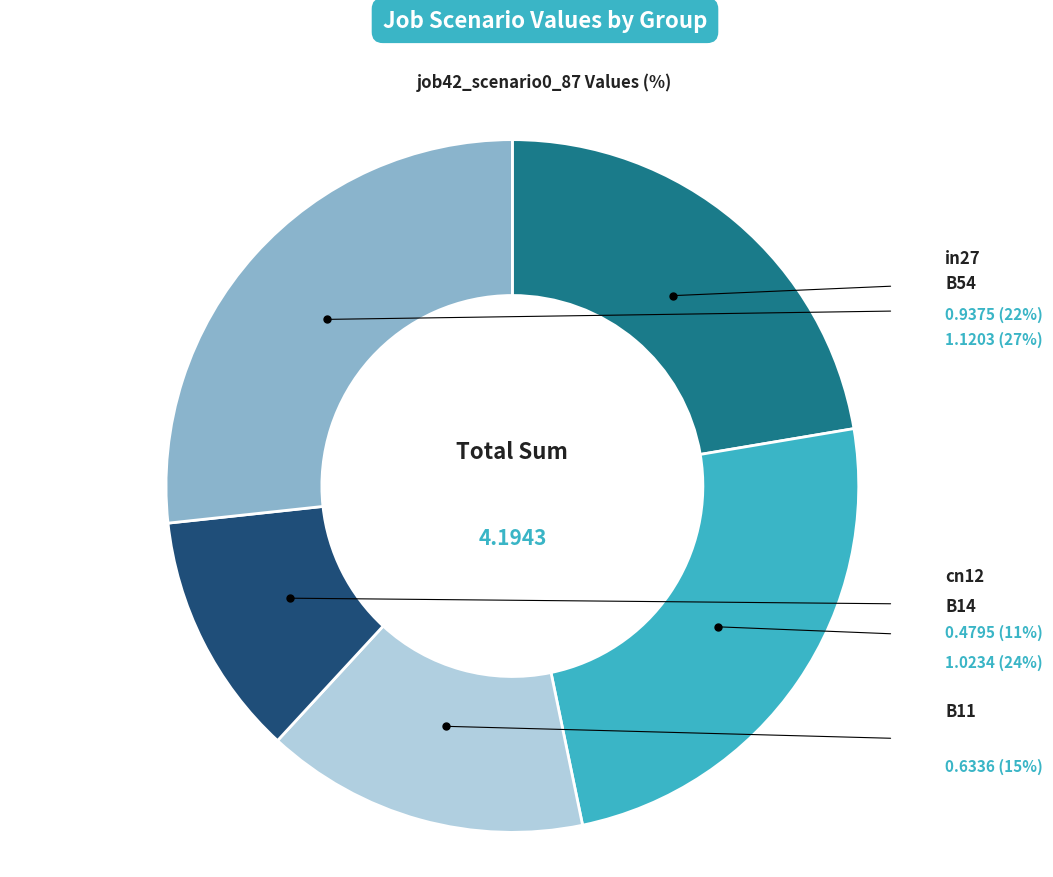

Which category has the biggest portion of the pie?

B54